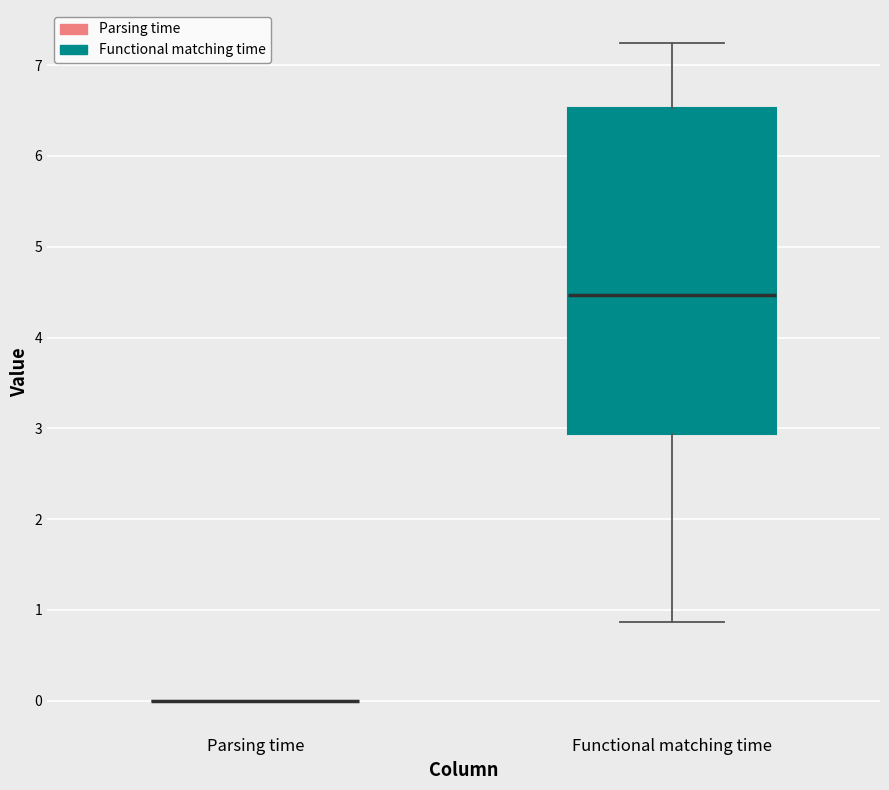

Reading left to right, read every box against the y-axis: the position of its median line, the range the box covers, and the ends of its whiskers. The values are not printed on the chart, so give them approximately, as read against the axis.

Parsing time: box collapsed to a line at 0.0, whiskers 0.0 to 0.0
Functional matching time: median 4.5, box 2.9 to 6.5, whiskers 0.9 to 7.2